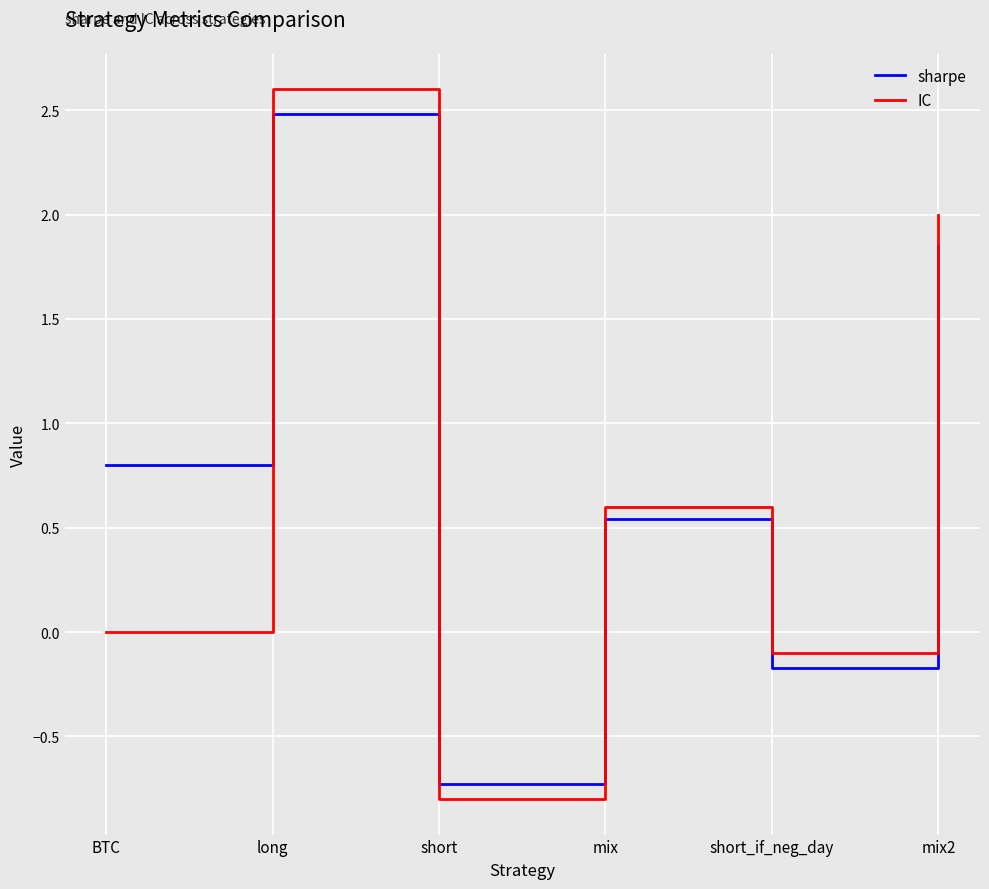

Does the chart display data point markers on the line(s)?

No